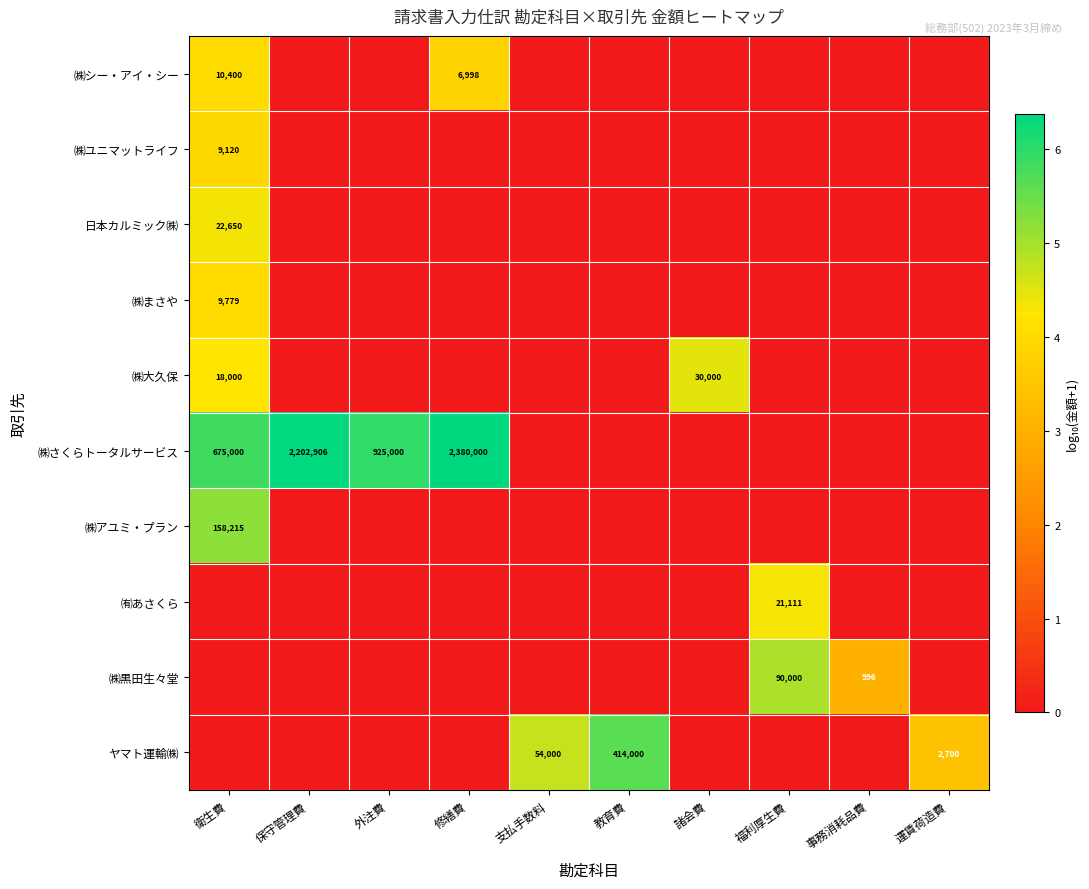

The ヤマト運輸㈱ series shows 4447 at 運賃荷造費. True or false?

False